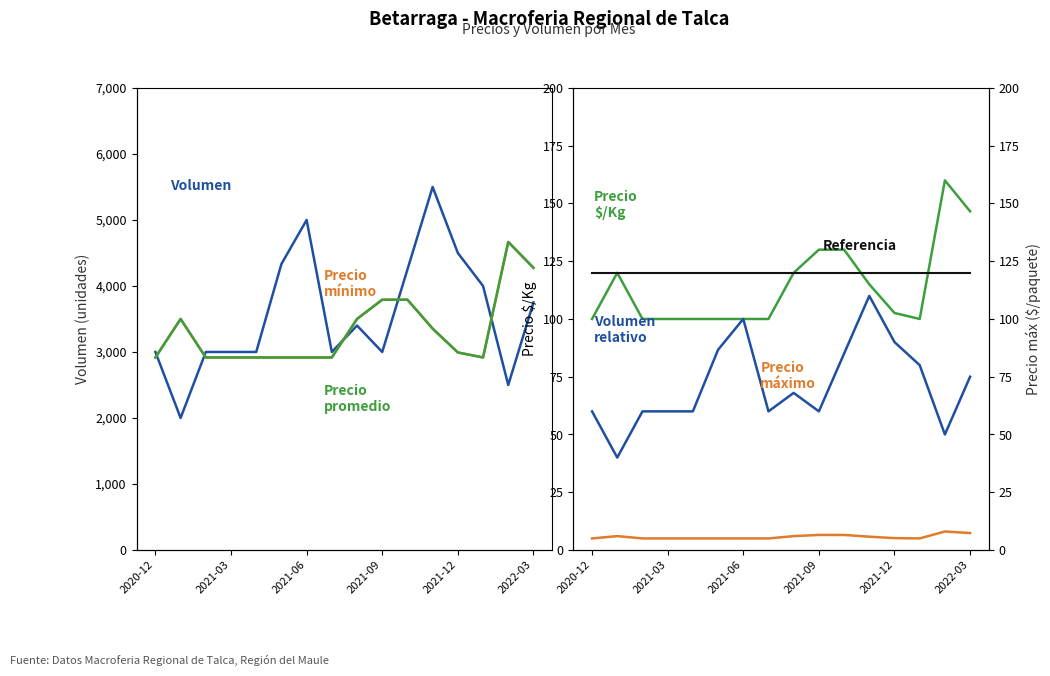

How many data points in Precio minimo are less than 102?

8